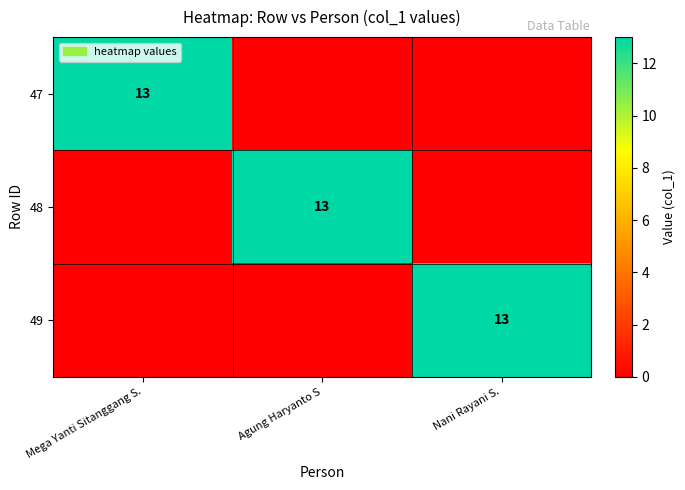

Is it true that 48 equals 5 at Agung Haryanto S?

False